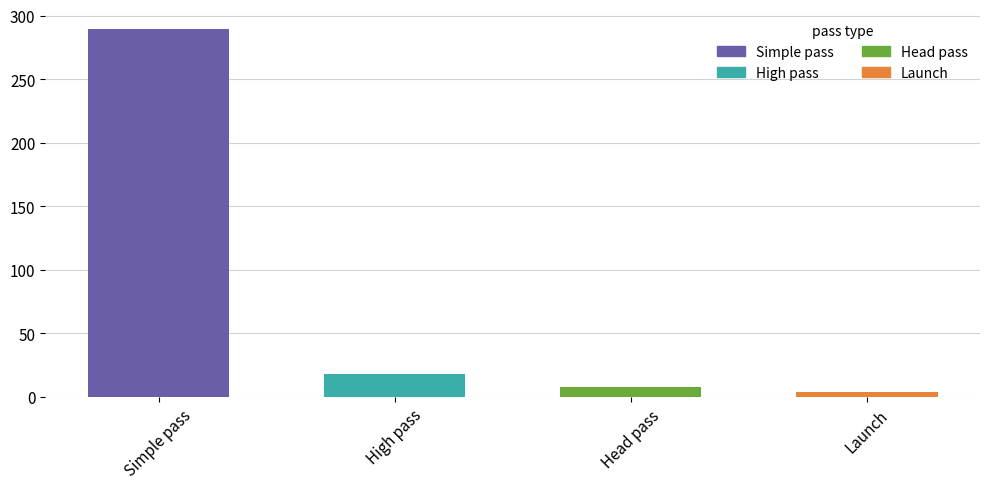

What is the label of the 1st bar from the right?

Launch